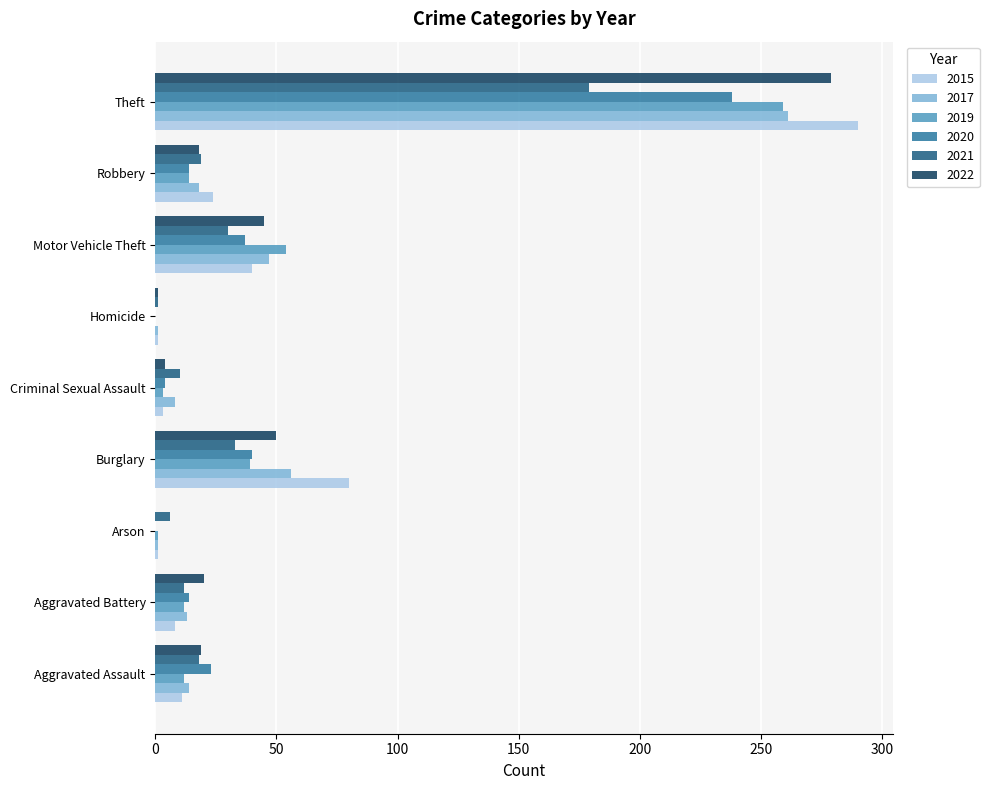

Which series has the widest spread of values?

2015